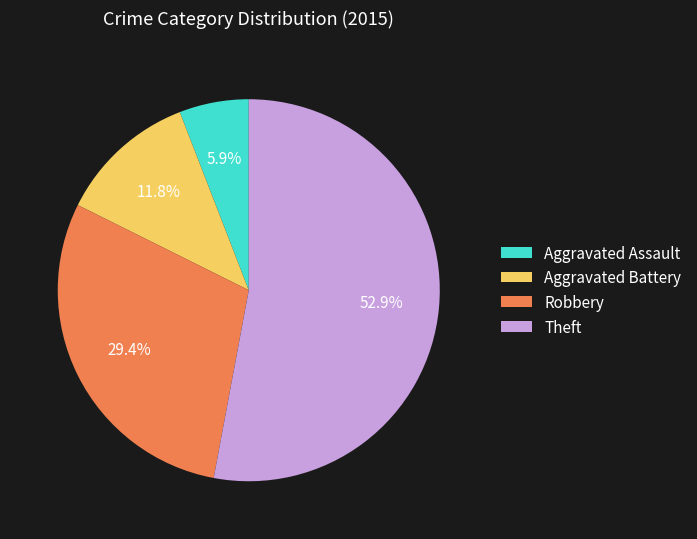

Is it true that Theft is 64% of the pie?

False